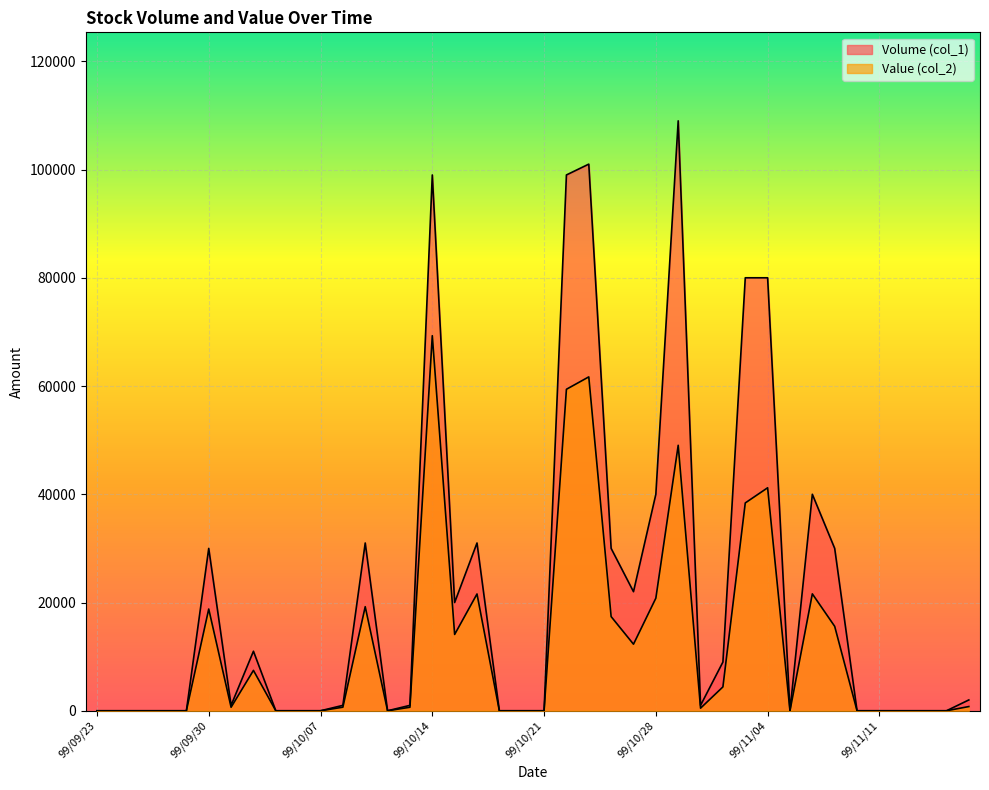

What position from the left is 99/10/26?

24